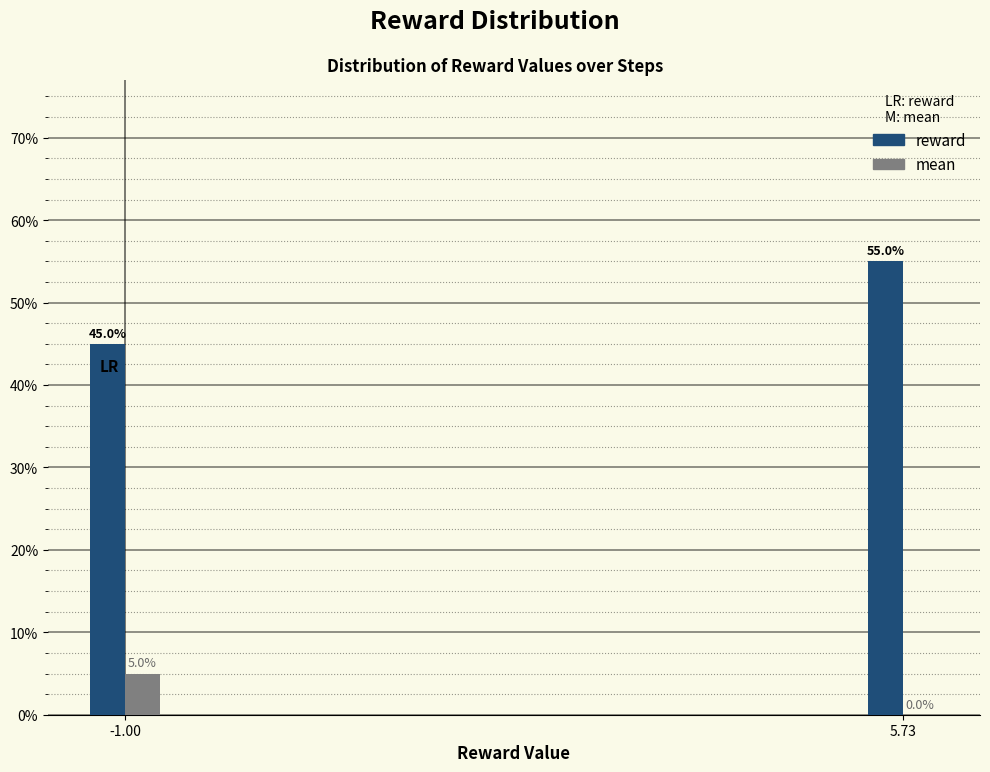

Are the bars horizontal?

No